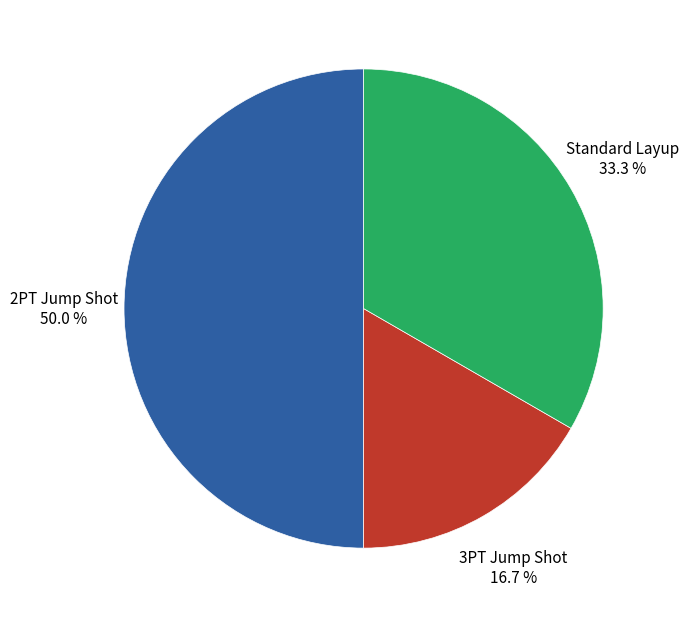

Does Standard Layup represent more than half of the total?

No